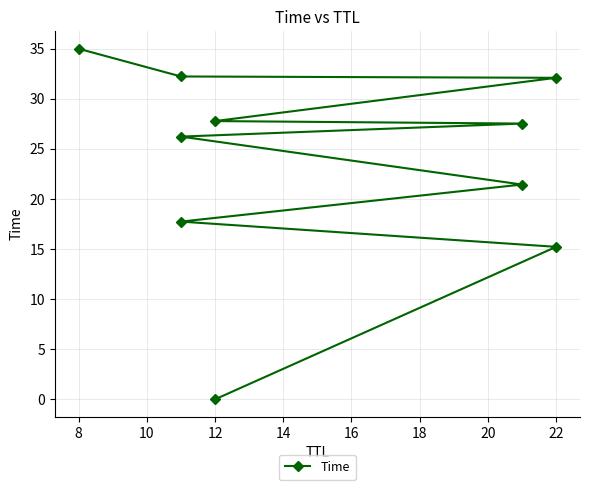

What is the value of the 9th point from the left?

32.2